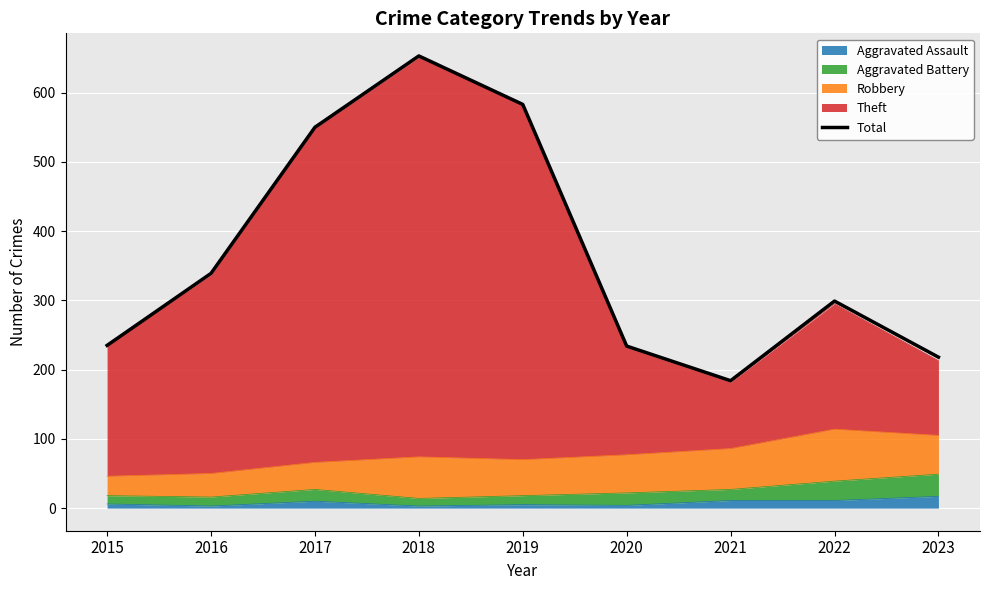

What is the greatest value displayed?

653